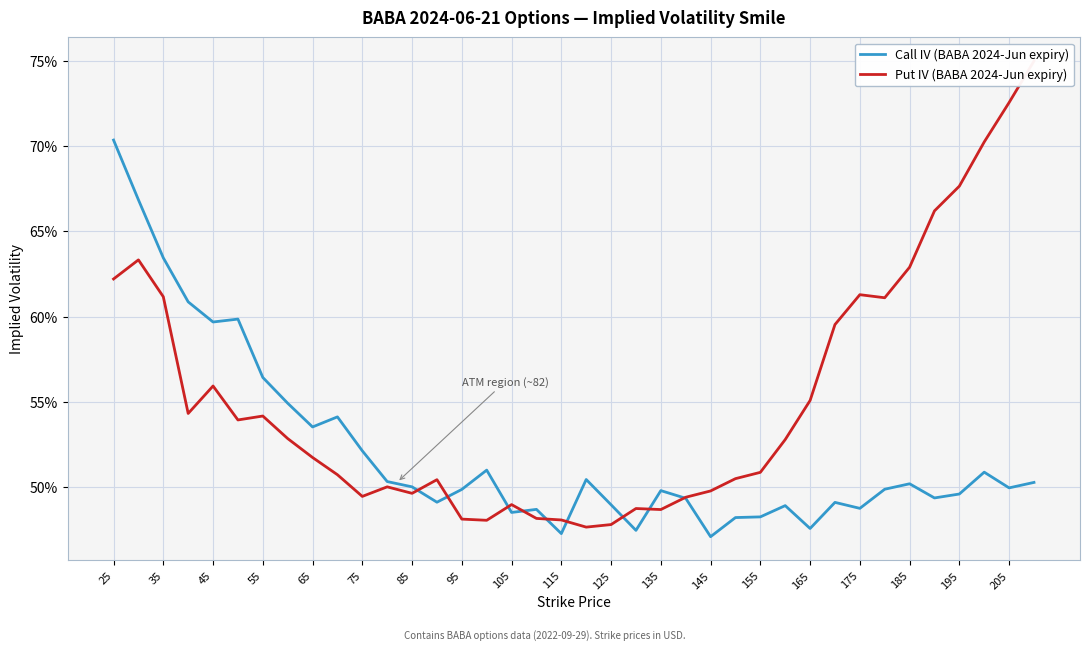

At how many categories does at least one series exceed 0?

38